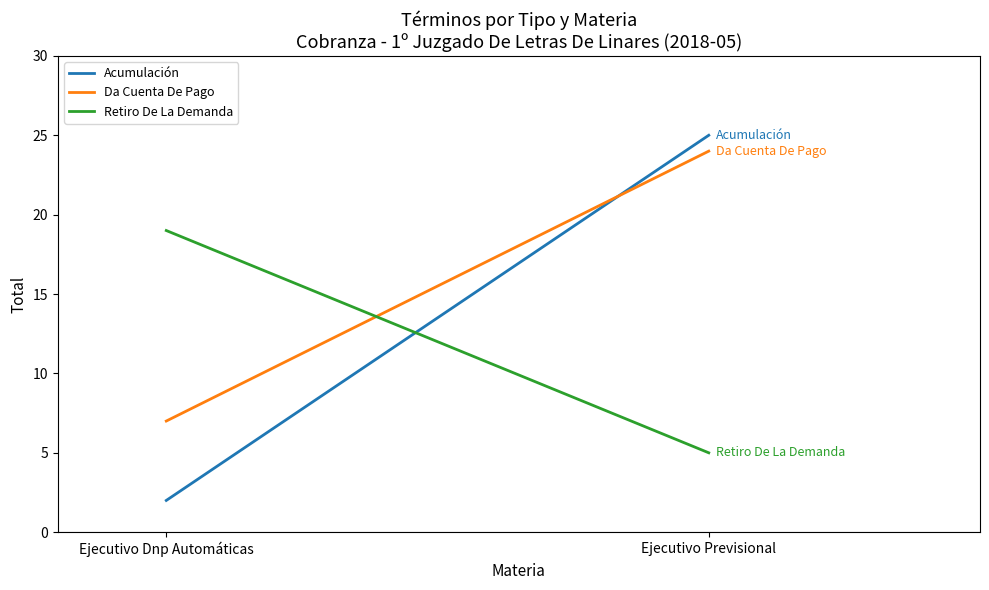

What is the average value of the Da Cuenta De Pago series?

16